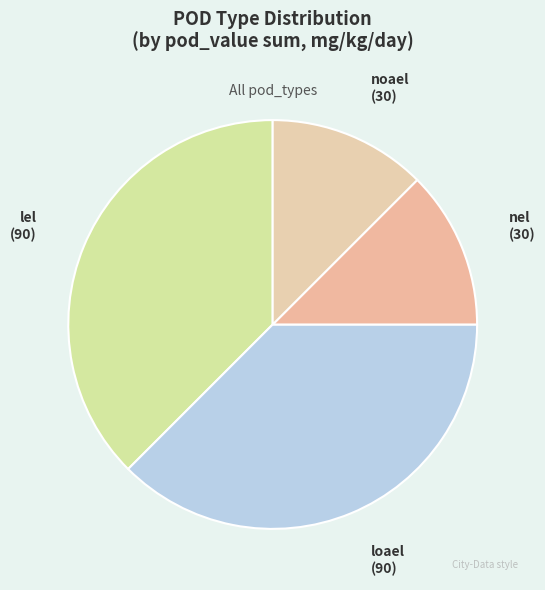

Count the number of slices in the pie.

4